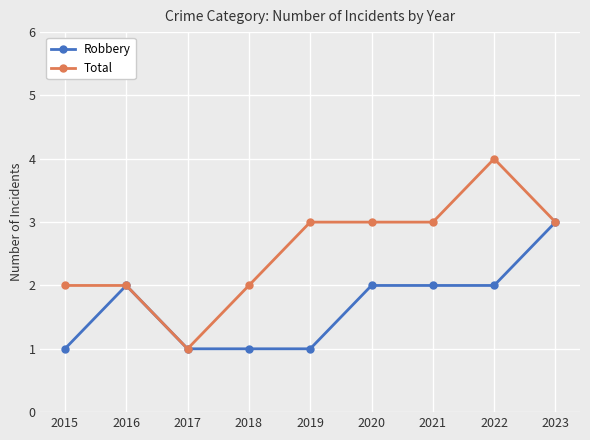

Reading left to right, transcribe all the data shown in this chart.

Robbery: 2015=1	2016=2	2017=1	2018=1	2019=1	2020=2	2021=2	2022=2	2023=3
Total: 2015=2	2016=2	2017=1	2018=2	2019=3	2020=3	2021=3	2022=4	2023=3